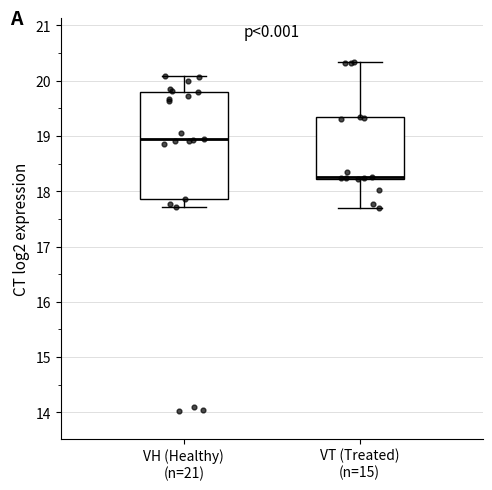

Comparing the boxes themselves (not the whiskers), which one is the tallest?

VH (Healthy) (n=21)